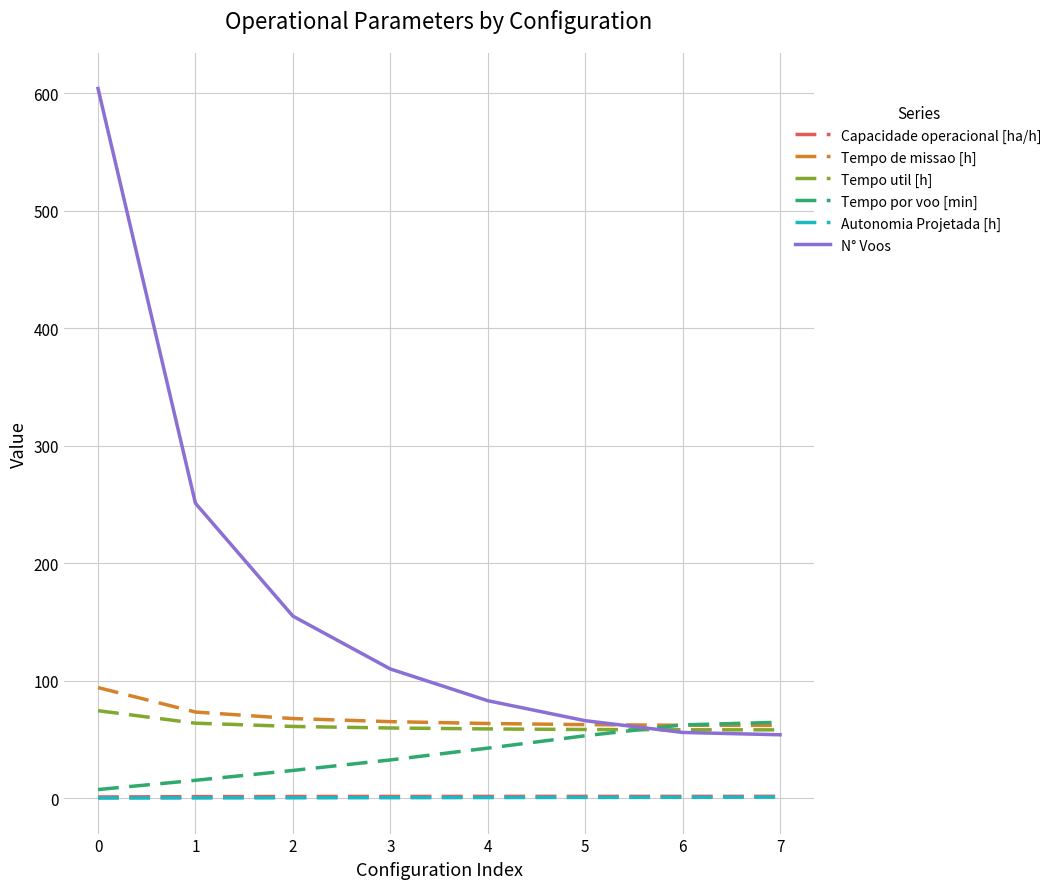

Which series has the largest total across all categories?

N° Voos